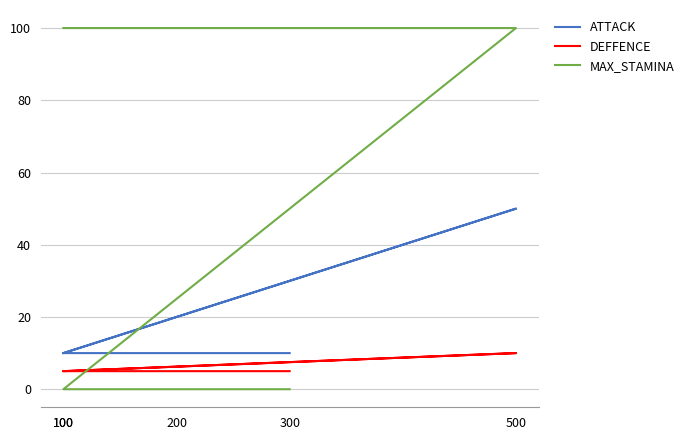

Count the number of data series in this chart.

3